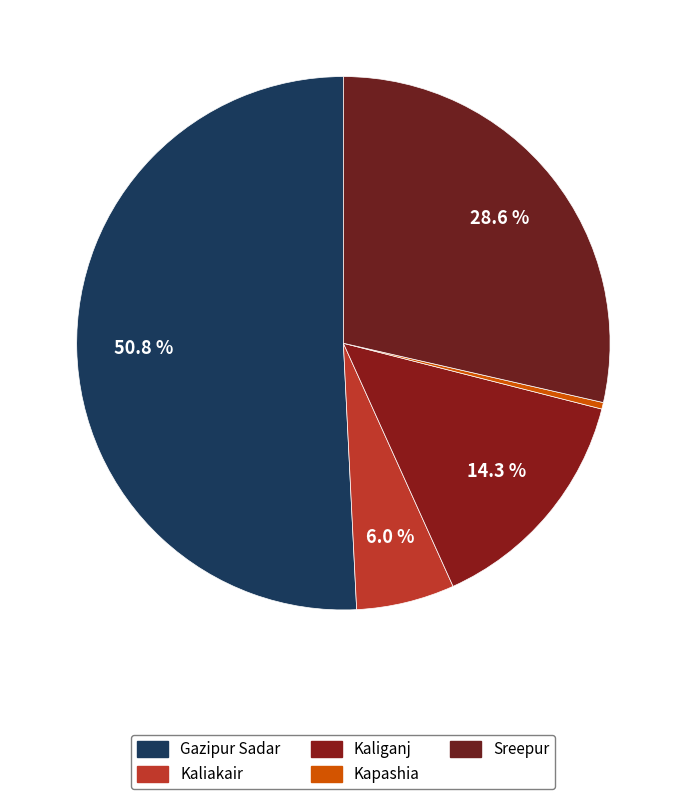

What is the smallest slice in the pie chart?

Kapashia